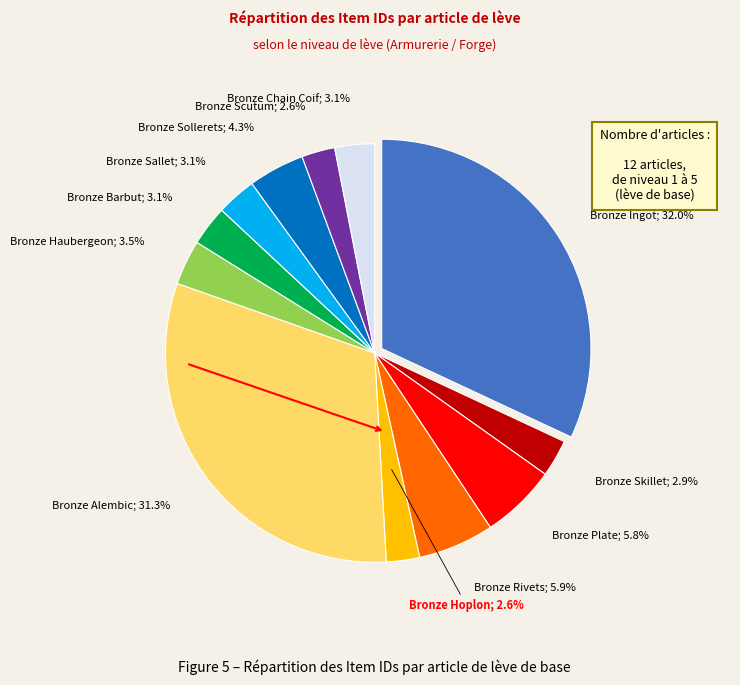

Count the number of slices in the pie.

12